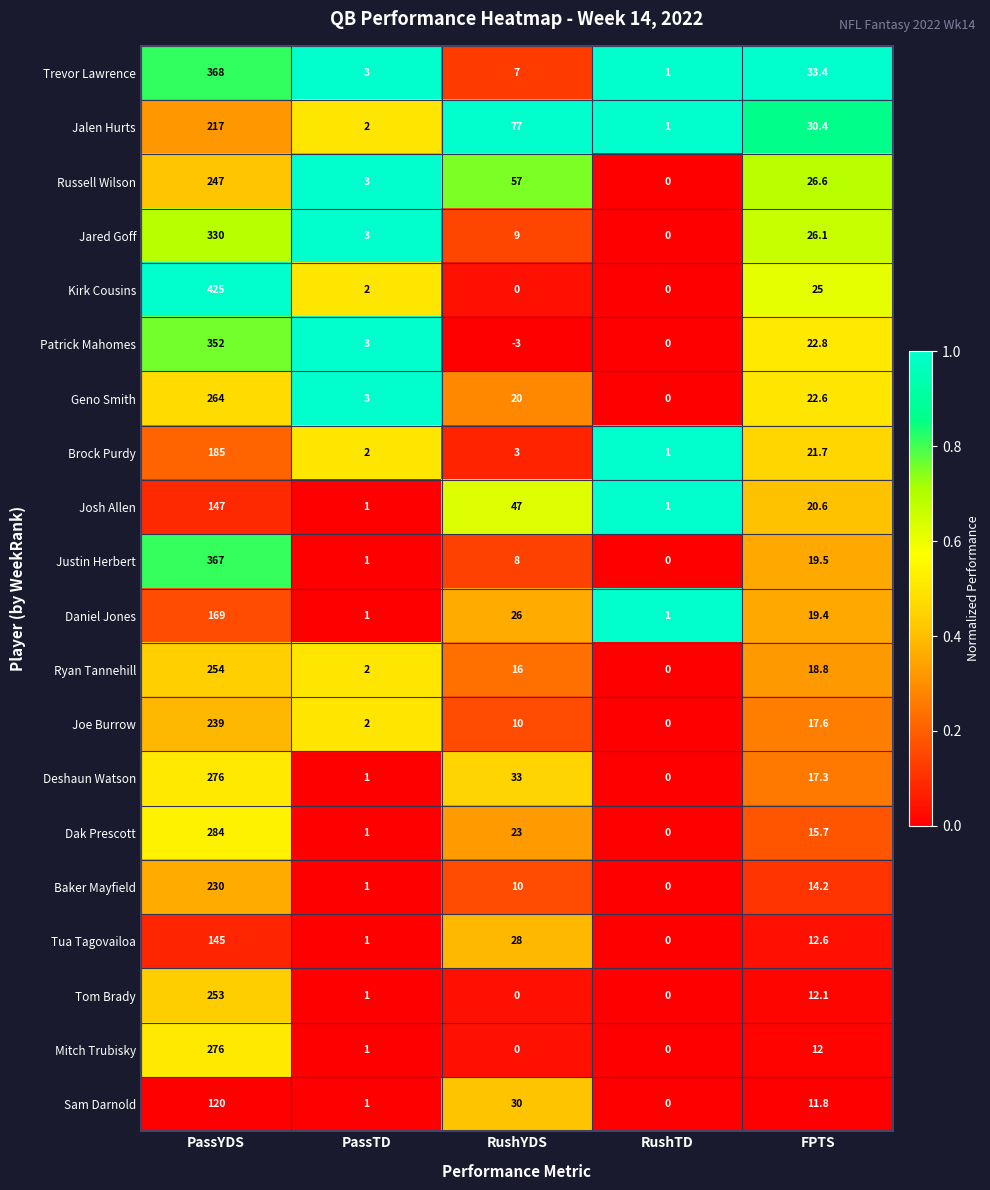

What is the maximum value shown in the chart?

425.0